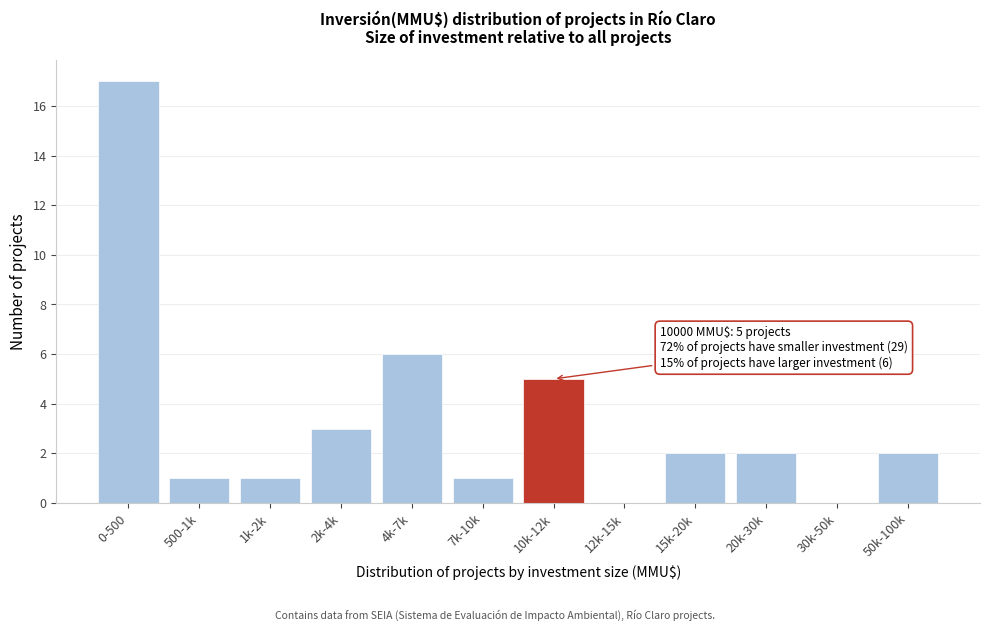

Reading left to right, list all the values displayed in this chart.

0-500=17	500-1k=1	1k-2k=1	2k-4k=3	4k-7k=6	7k-10k=1	10k-12k=5	12k-15k=0	15k-20k=2	20k-30k=2	30k-50k=0	50k-100k=2